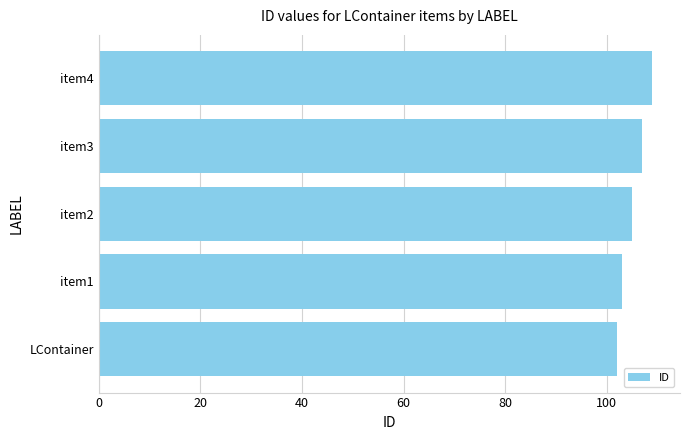

How many data points are less than 105?

2